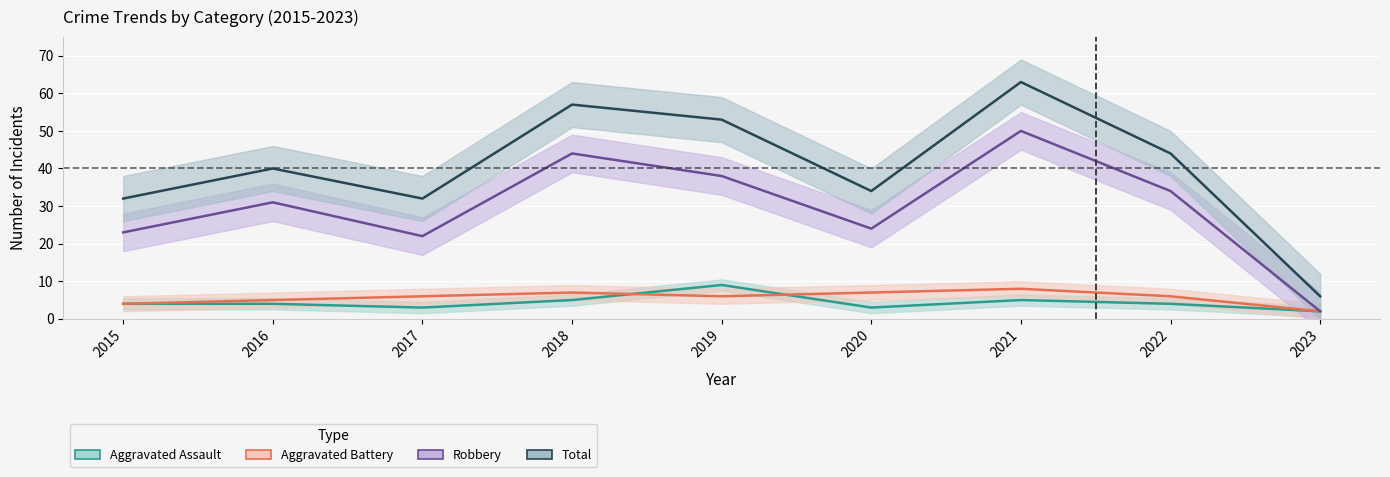

True or false: Total has a value of 34 at 2020.

True